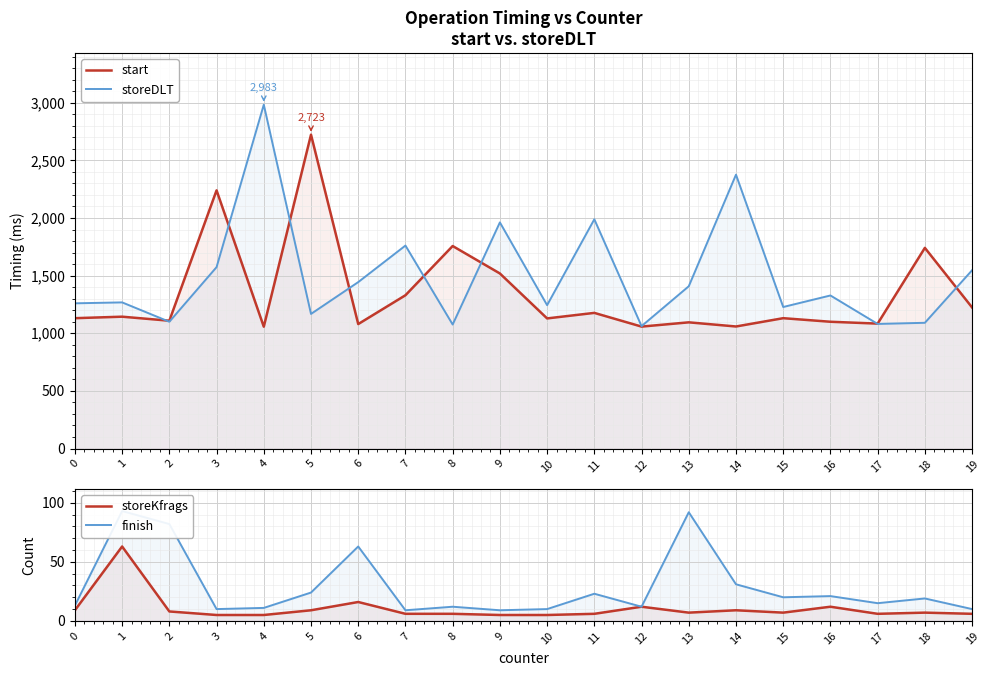

Is the value of storeKfrags at 6 greater than the value of start at 4?

No